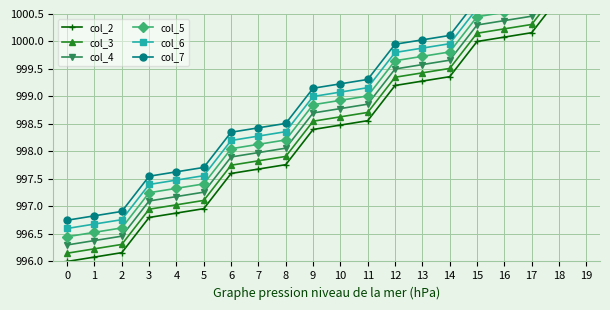

True or false: col_3 and col_4 cross at least once.

False